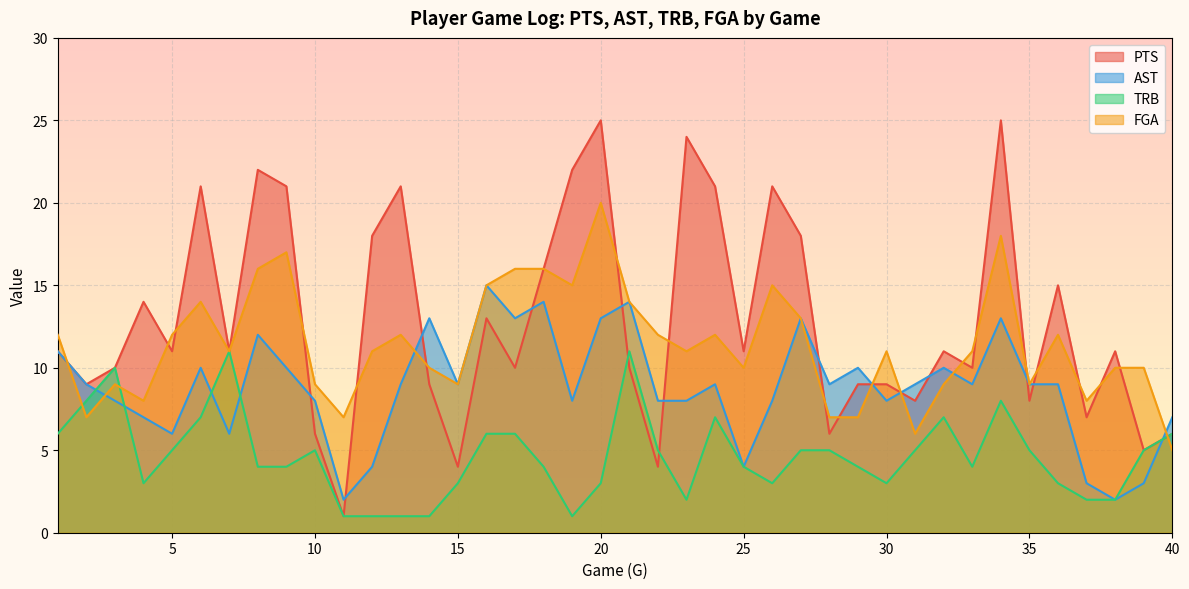

How many interior local valleys does the PTS series have?

14